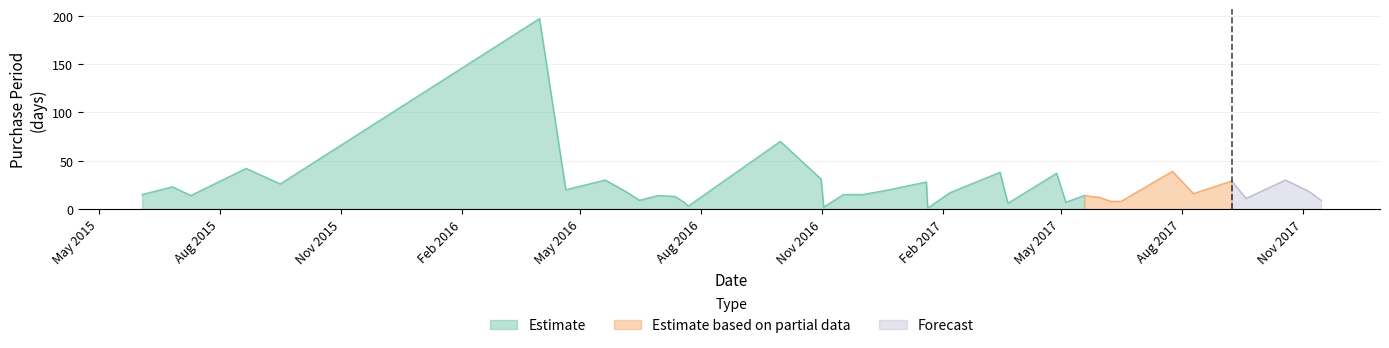

What is the highest value of the Estimate series?

197